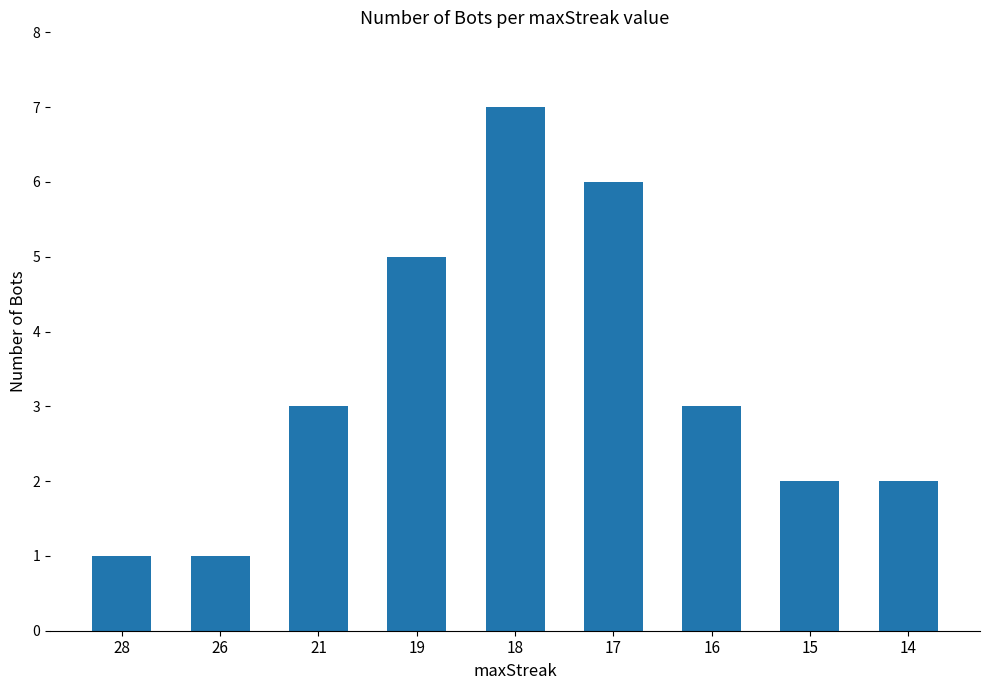

What is the sum of the values at 17 and 15?

8